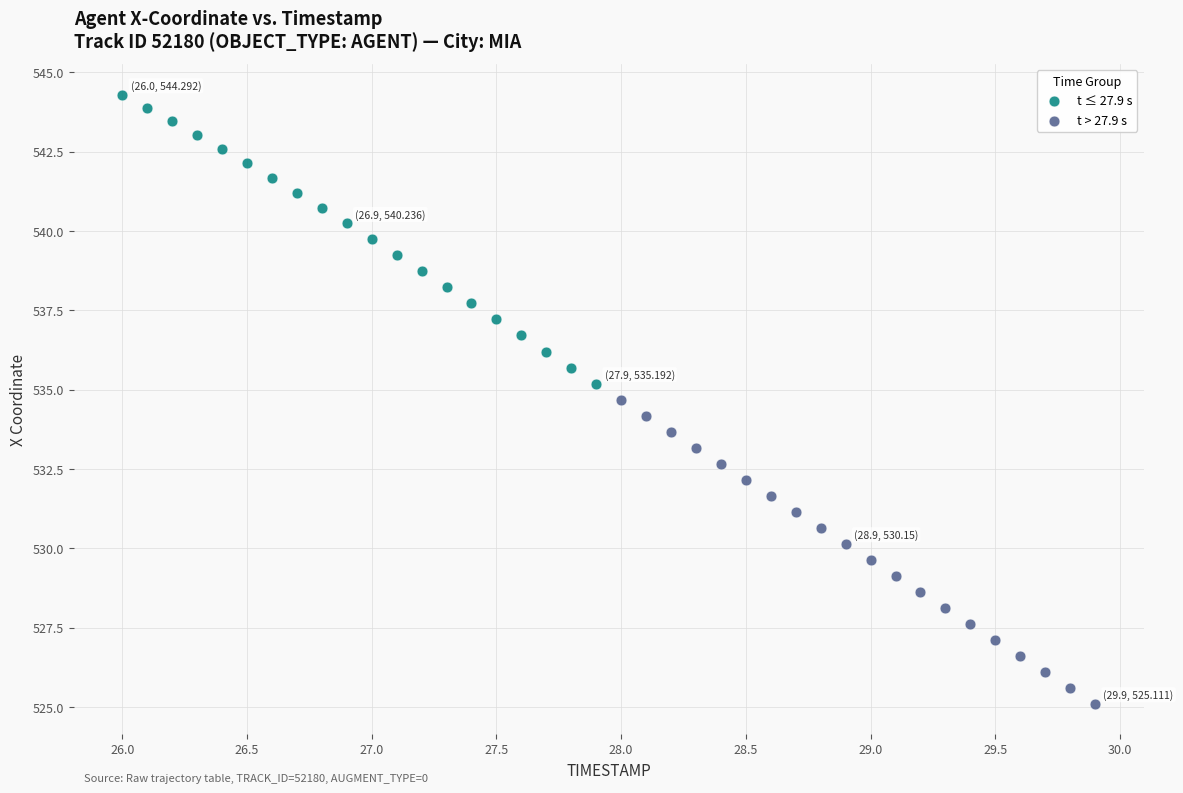

Which series reaches the maximum Y coordinate?

t ≤ 27.9 s